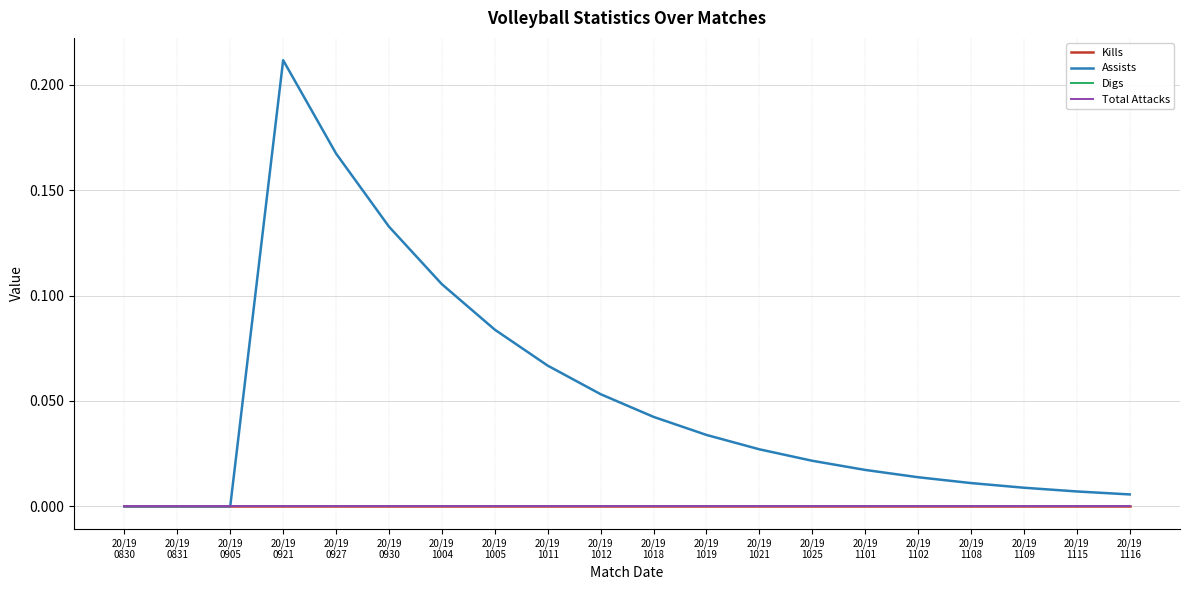

Rank the categories by Assists value from lowest to highest.

20/19
0830, 20/19
0831, 20/19
0905, 20/19
1116, 20/19
1115, 20/19
1109, 20/19
1108, 20/19
1102, 20/19
1101, 20/19
1025, 20/19
1021, 20/19
1019, 20/19
1018, 20/19
1012, 20/19
1011, 20/19
1005, 20/19
1004, 20/19
0930, 20/19
0927, 20/19
0921